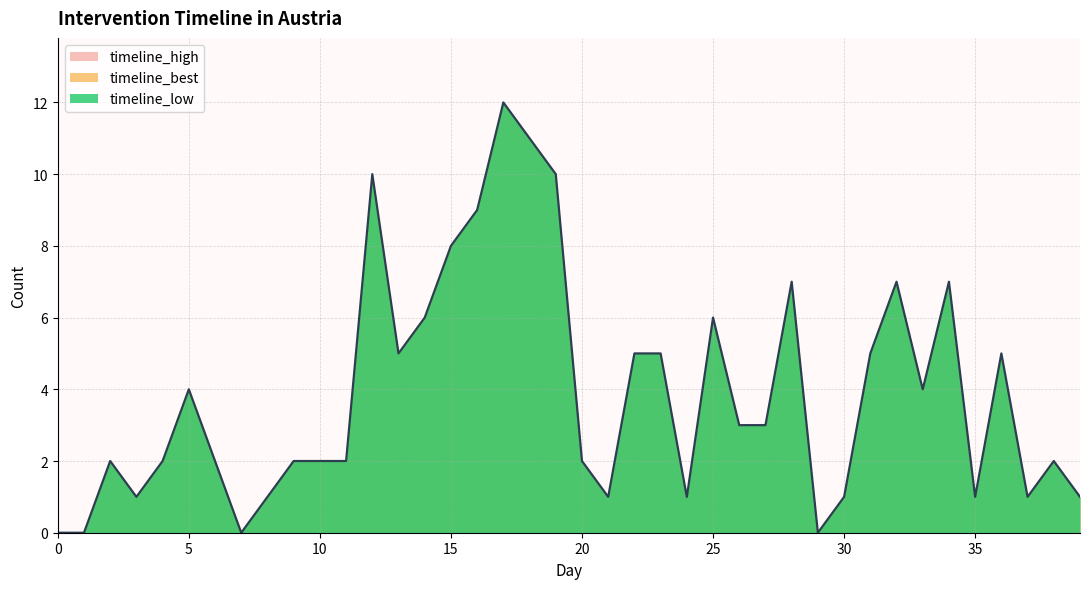

What are all the series names shown in the legend?

timeline_best, timeline_low, timeline_high